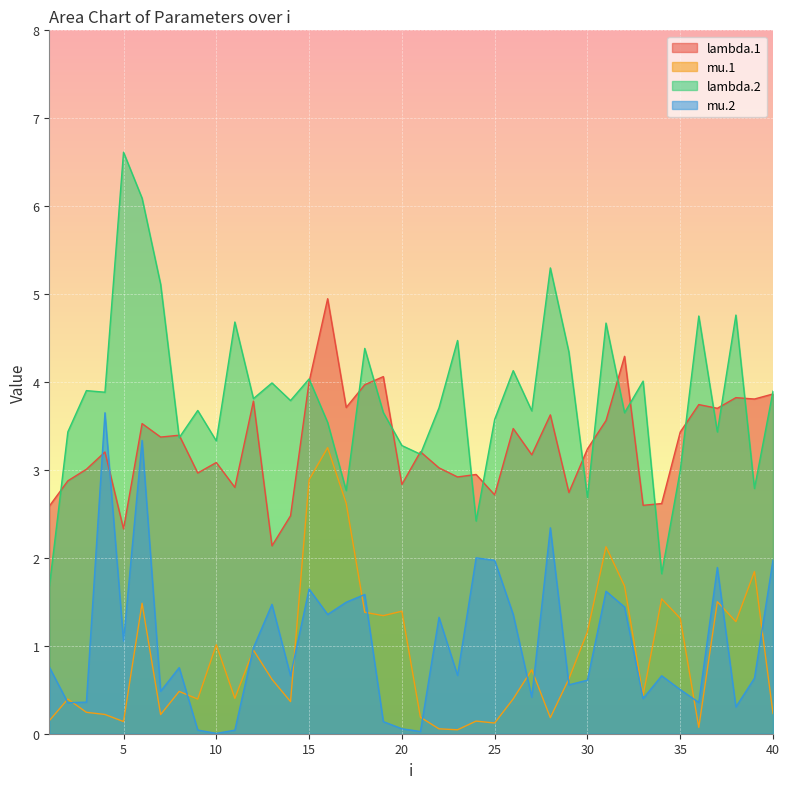

What is the difference between the maximum and minimum values in the mu.2 series?

3.6